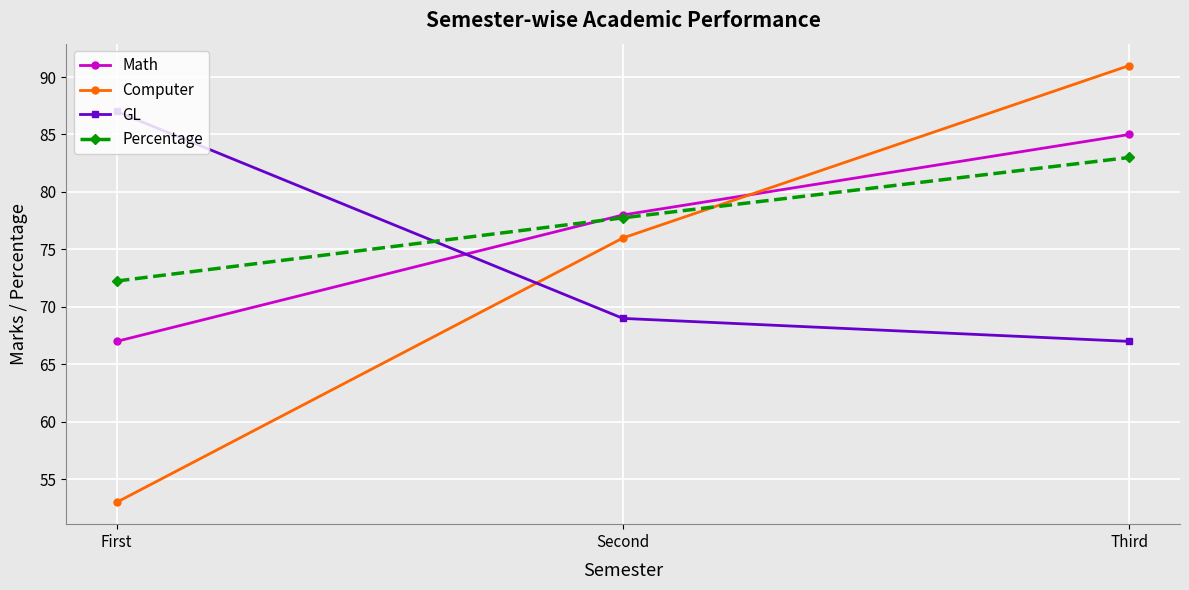

What value does the Computer series have at Third?

91.0